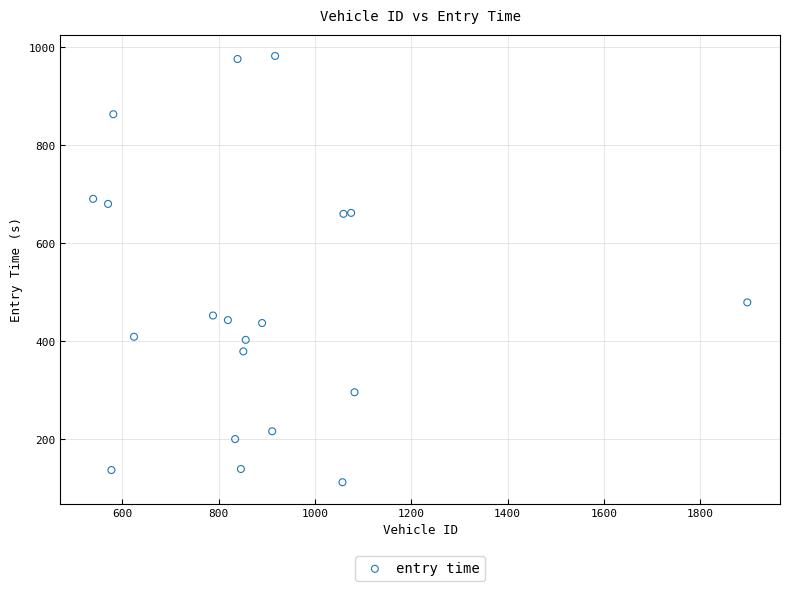

What Y value in the scatter plot is closest to 547?

479.8